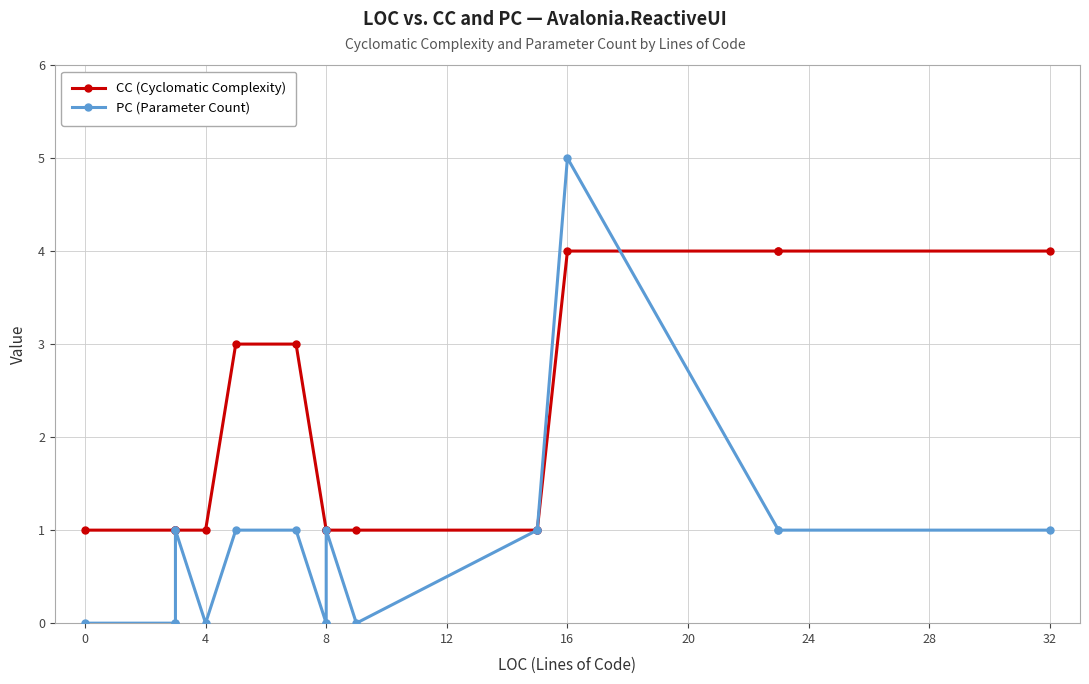

What is the highest value of the PC (Parameter Count) series?

5